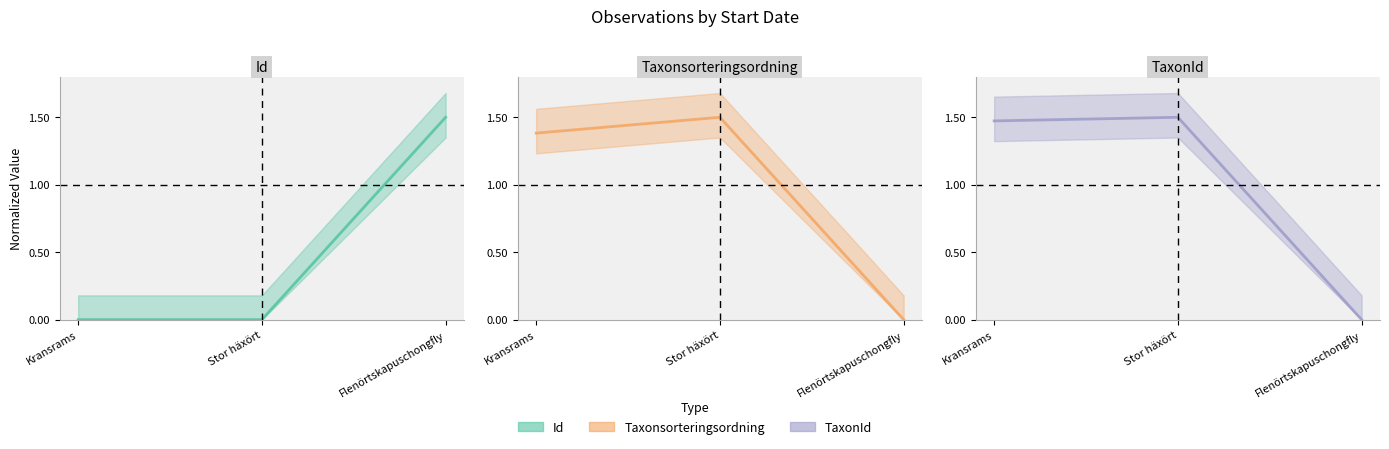

Which series has the widest spread of values?

Id